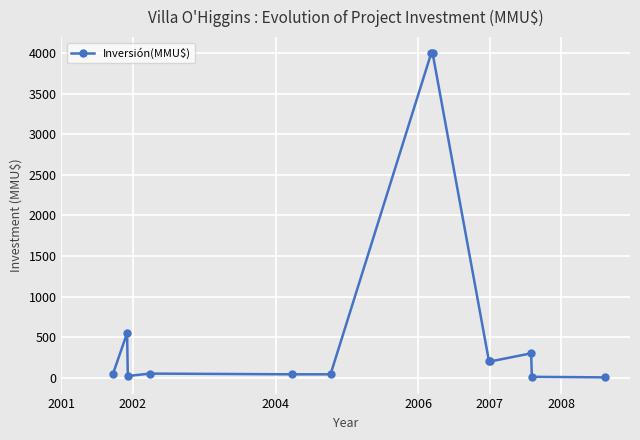

What is the maximum value shown in the chart?

4000.0